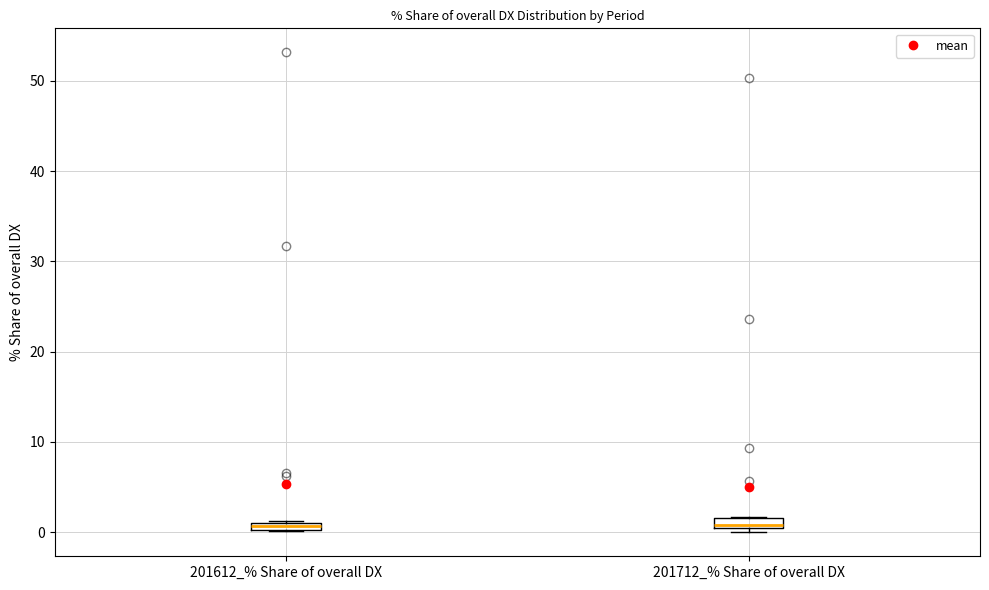

Where does the median line of the box for 201712_% Share of overall DX sit on the y-axis? The values are not printed on the chart, so give them approximately, as read against the axis.

1